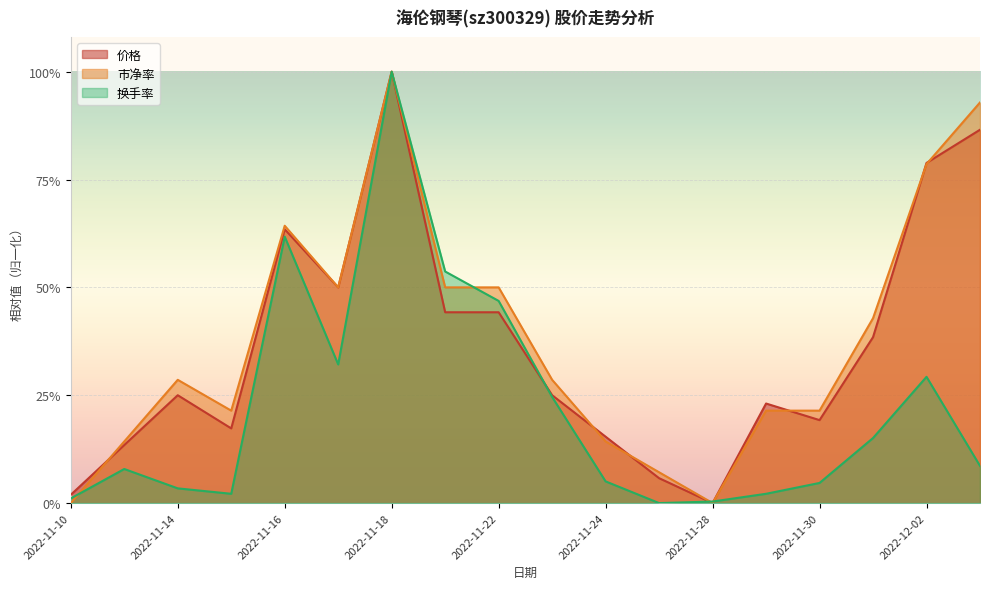

The 价格 series shows 0.1 at 2022-11-11. True or false?

True